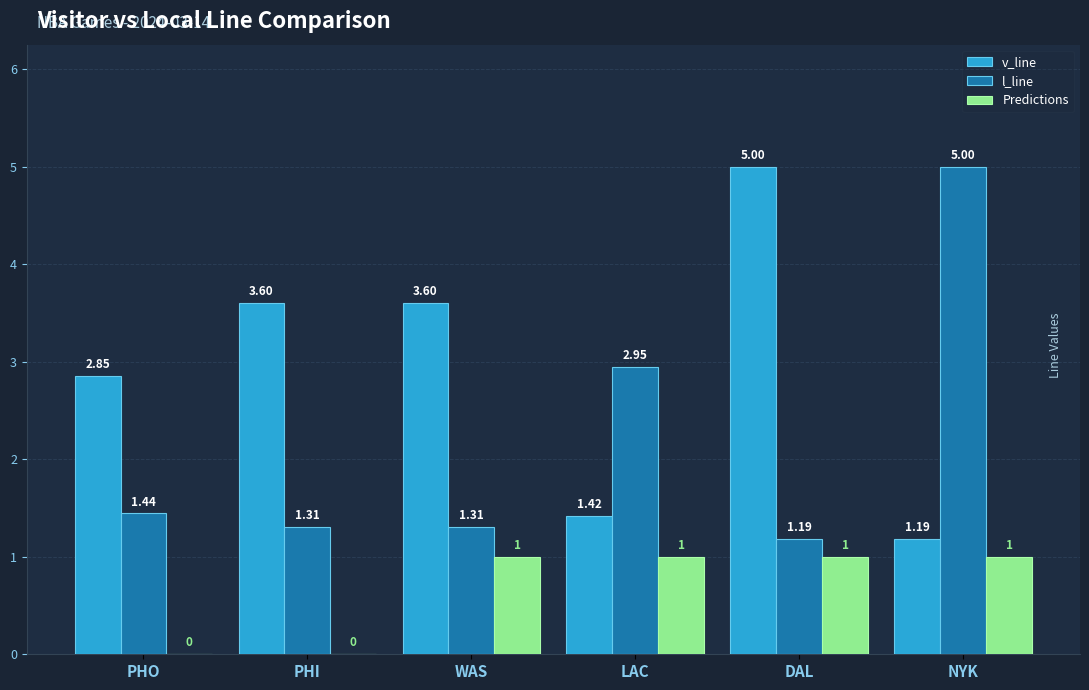

The Predictions series shows 0.7 at PHI. True or false?

False